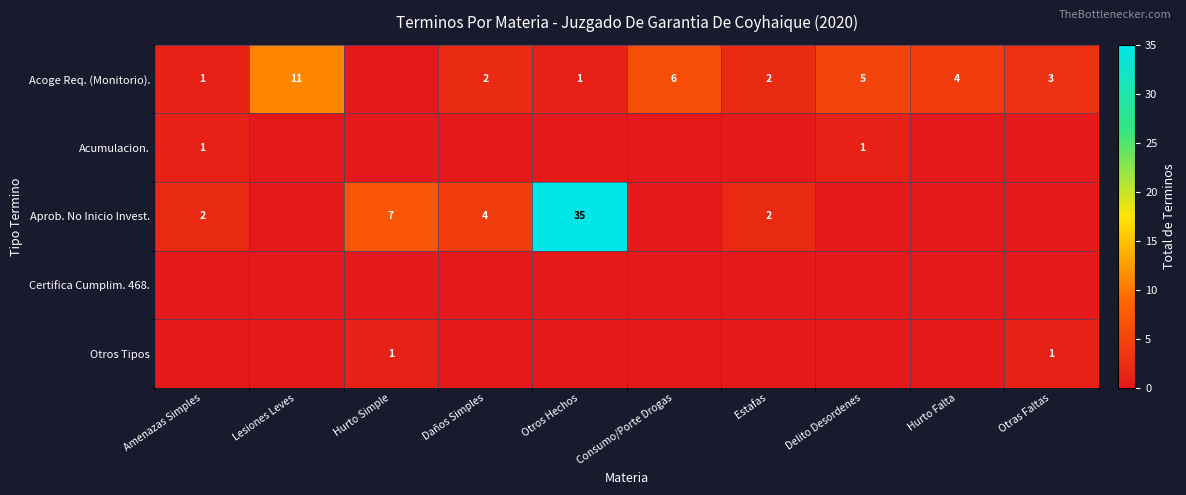

Is it true that Aprob. No Inicio Invest. equals 2 at Estafas?

True